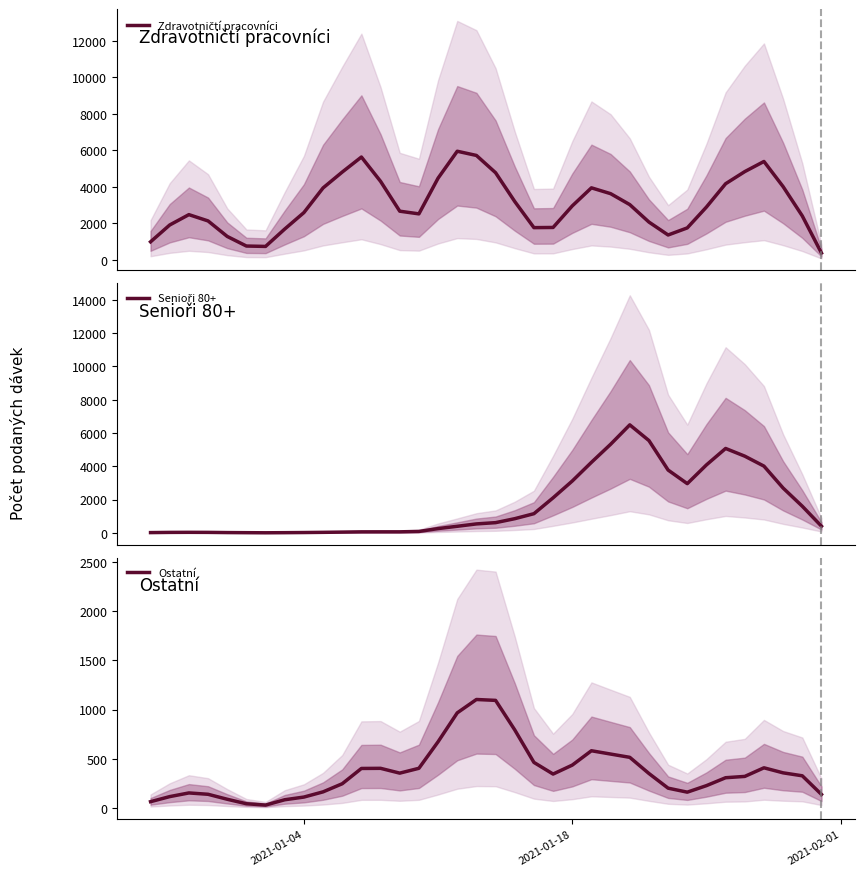

What is the maximum value for Ostatní?

1102.0